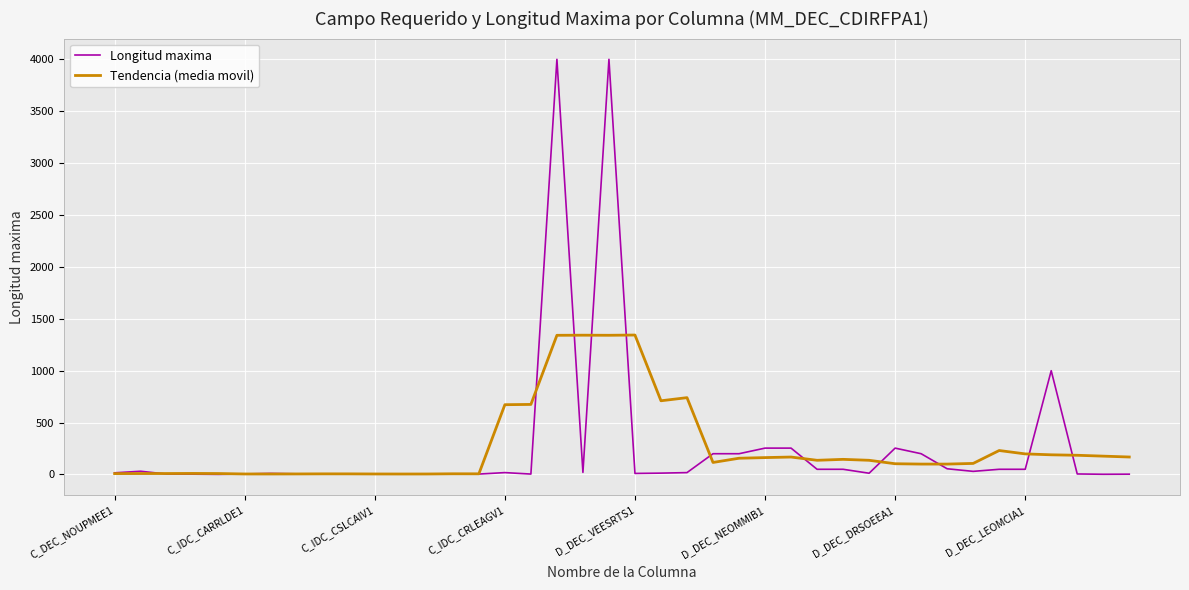

Rank the series by their maximum value, from lowest to highest.

Tendencia (media movil), Longitud maxima